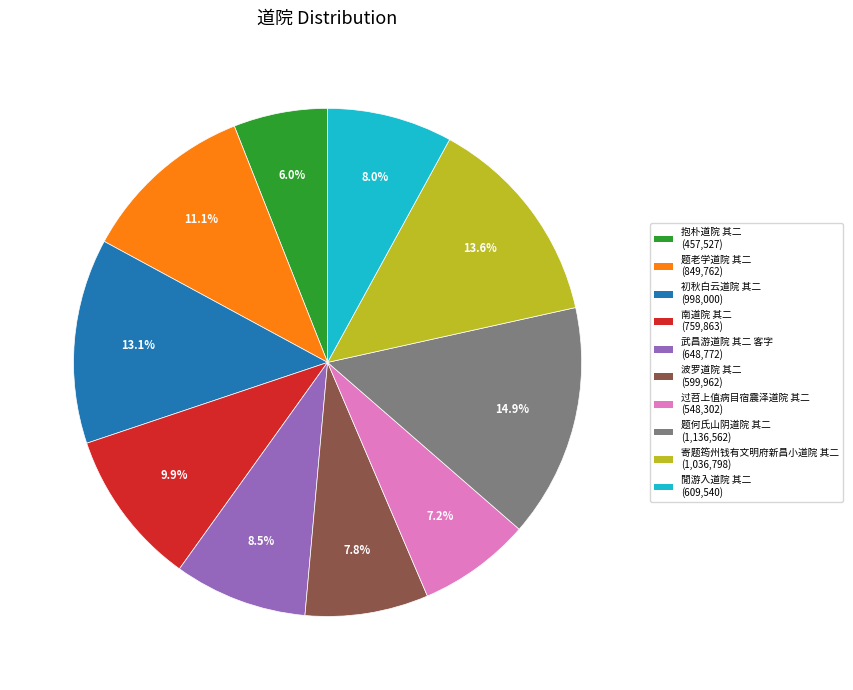

What is the ratio of the value at 过苕上值病目宿震泽道院 其二 to the value at 波罗道院 其二?

0.9